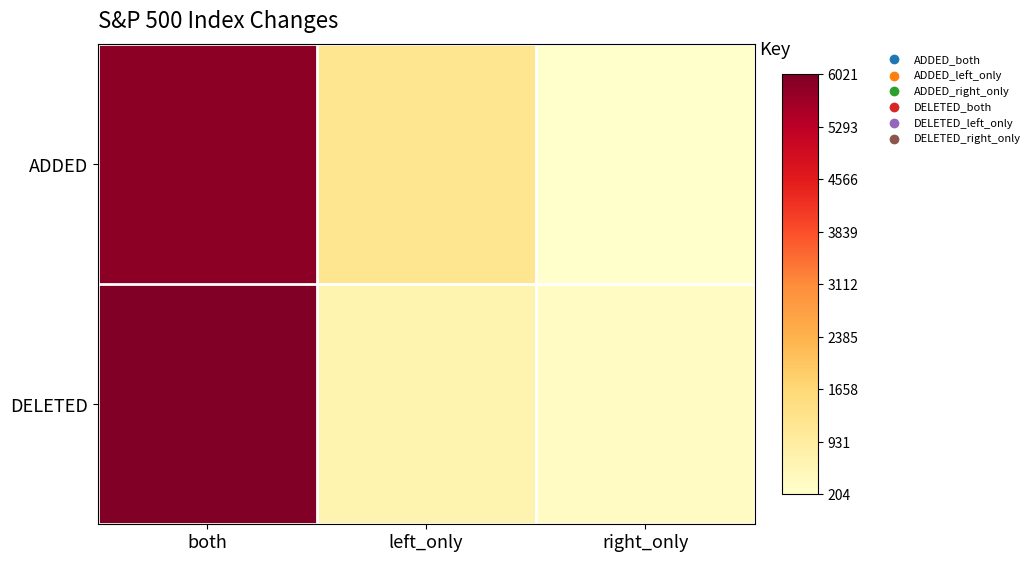

Reading right to left, what are all the values shown in this chart?

ADDED: right_only=204	left_only=1203	both=5842
DELETED: right_only=350	left_only=675	both=6021